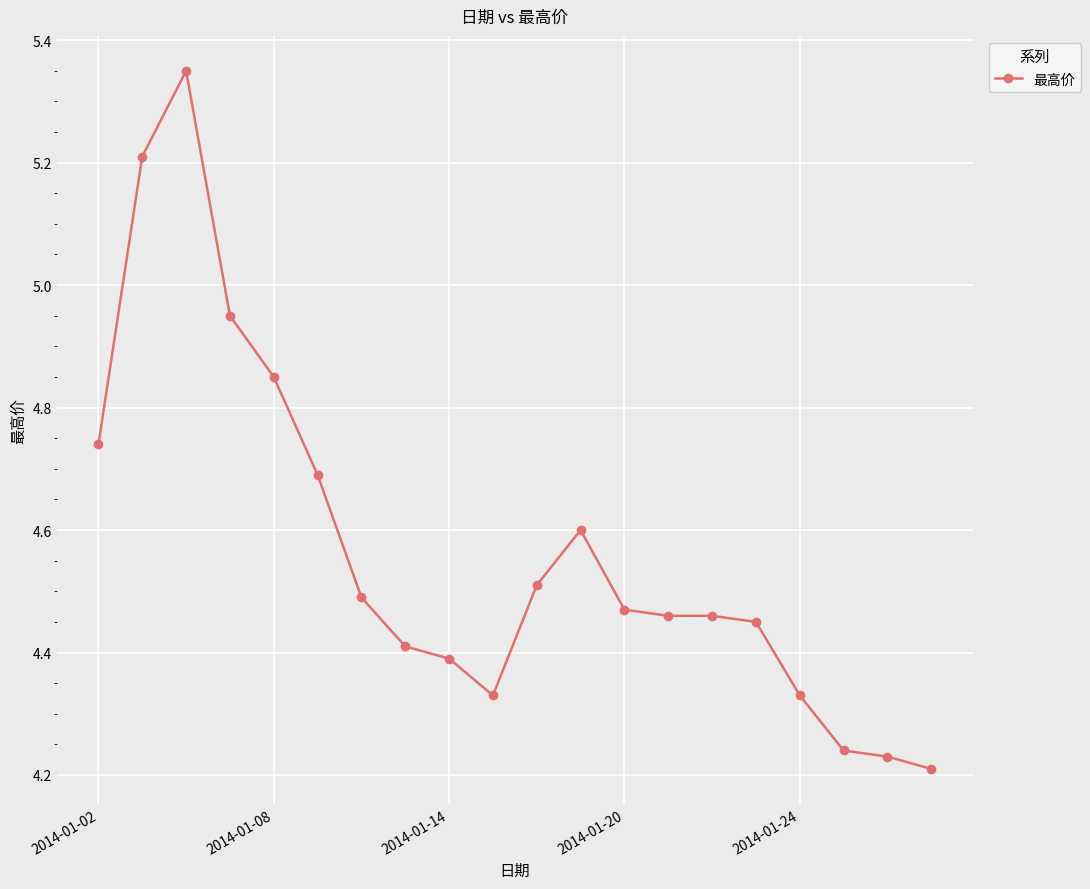

What is the value of the 8th point from the left?

4.4